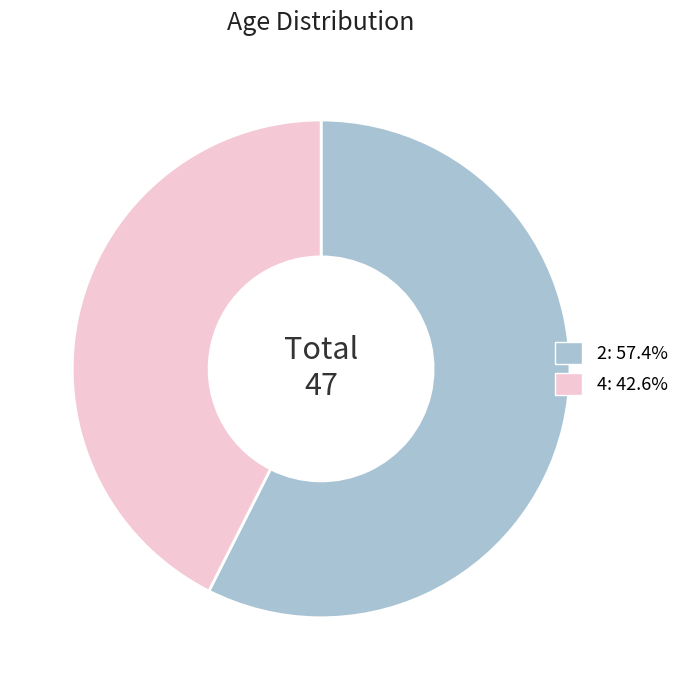

Approximately how many times larger is the value at 4: 42.6% compared to 2: 57.4%?

0.7